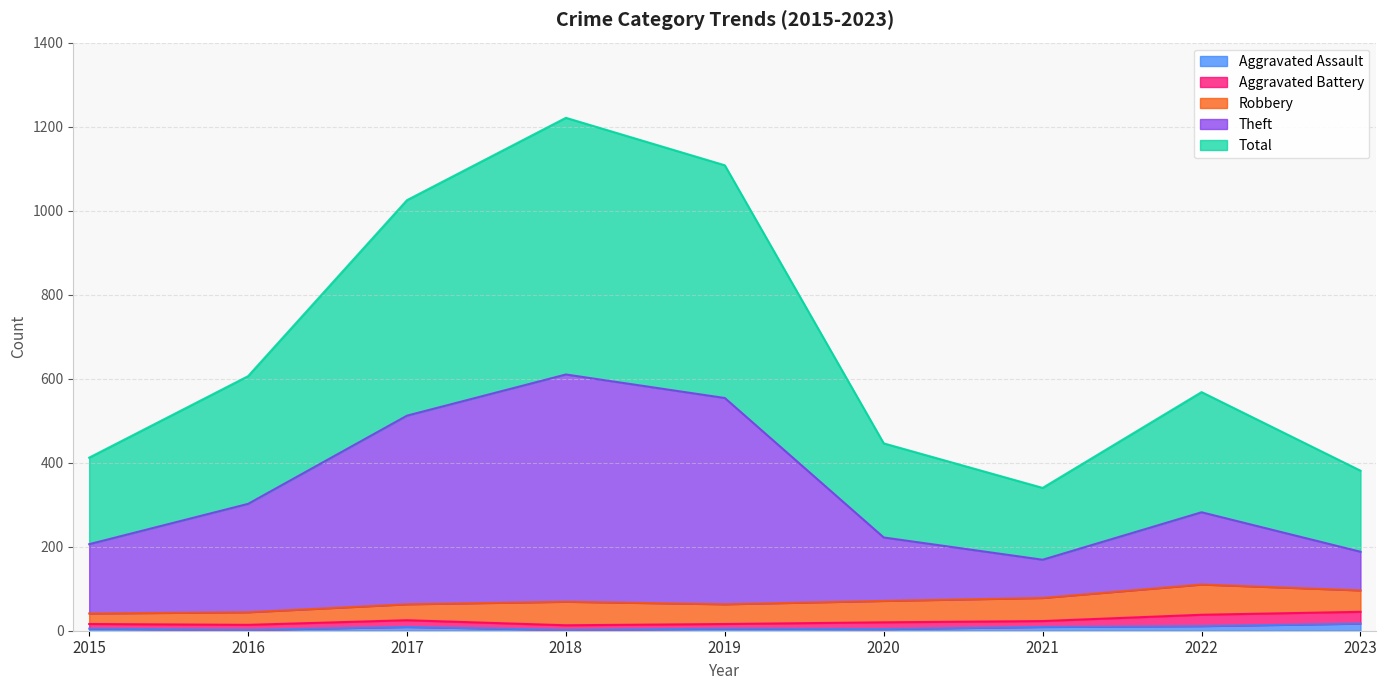

What are all the series names shown in the legend?

Aggravated Assault, Aggravated Battery, Robbery, Theft, Total